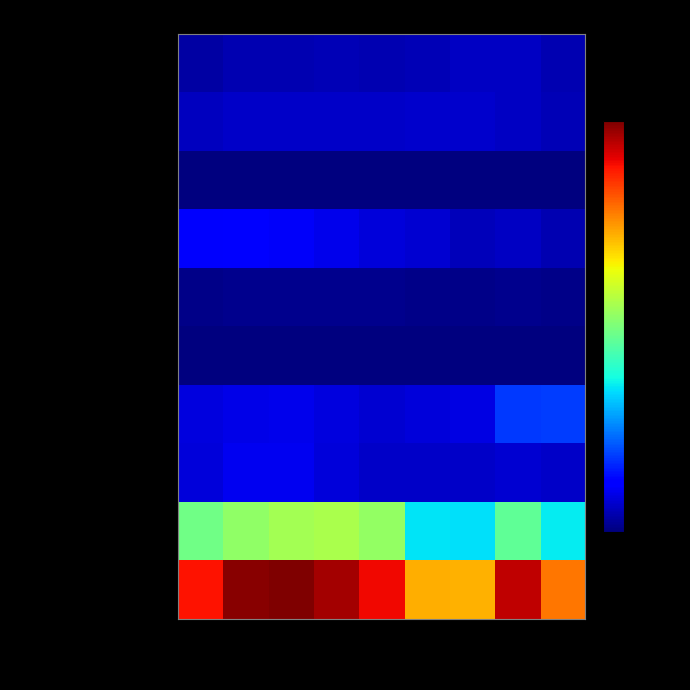

Reading left to right, extract all data points from this chart.

Aggravated Assault: 2015=4480	2016=5712	2017=5793	2018=6001	2019=5841	2020=6263	2021=7242	2022=7280	2023=5801
Aggravated Battery: 2015=7018	2016=8086	2017=7845	2018=7735	2019=7857	2020=8320	2021=8347	2022=7494	2023=6190
Arson: 2015=448	2016=515	2017=444	2018=373	2019=376	2020=588	2021=529	2022=422	2023=383
Burglary: 2015=13184	2016=14289	2017=13001	2018=11747	2019=9638	2020=8758	2021=6659	2022=7593	2023=5520
Criminal Sexual Assault: 2015=1683	2016=1835	2017=1962	2018=2008	2019=1900	2020=1472	2021=1703	2022=1773	2023=1343
Homicide: 2015=496	2016=786	2017=672	2018=589	2019=498	2020=787	2021=804	2022=719	2023=473
Motor Vehicle Theft: 2015=10068	2016=11286	2017=11380	2018=9985	2019=8977	2020=9959	2021=10603	2022=21447	2023=22286
Robbery: 2015=9638	2016=11960	2017=11880	2018=9681	2019=7995	2020=7855	2021=7918	2022=8964	2023=7904
Theft: 2015=57350	2016=61621	2017=64386	2018=65287	2019=62492	2020=41322	2021=40801	2022=54833	2023=42217
Total: 2015=104365	2016=116090	2017=117363	2018=113406	2019=105574	2020=85324	2021=84606	2022=110525	2023=92117